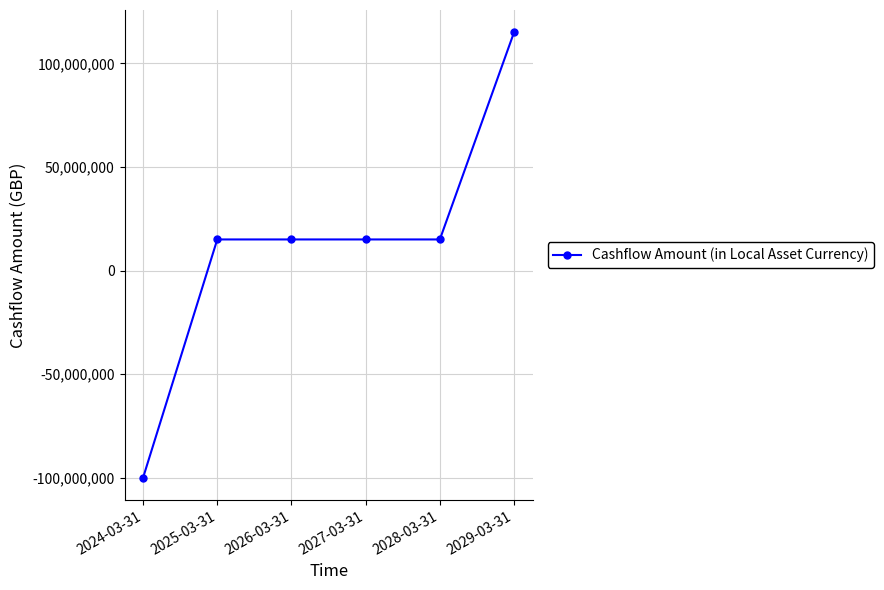

What is the average value?

12500000